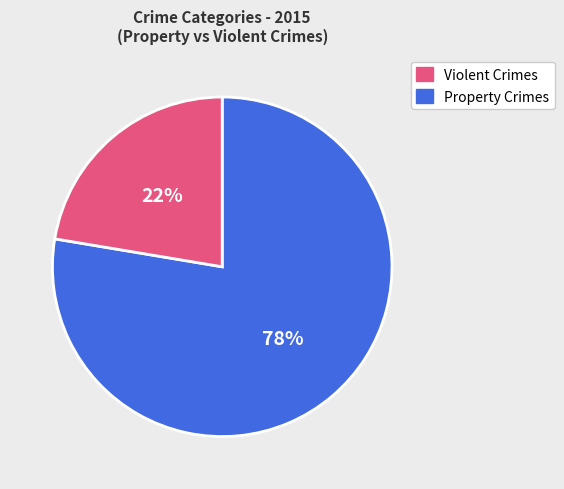

How many segments does this pie chart have?

2